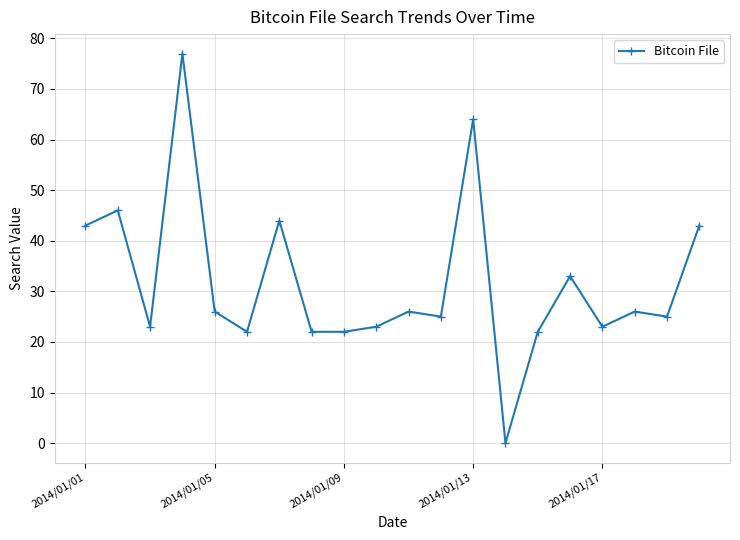

What is the difference between the maximum and minimum values?

77